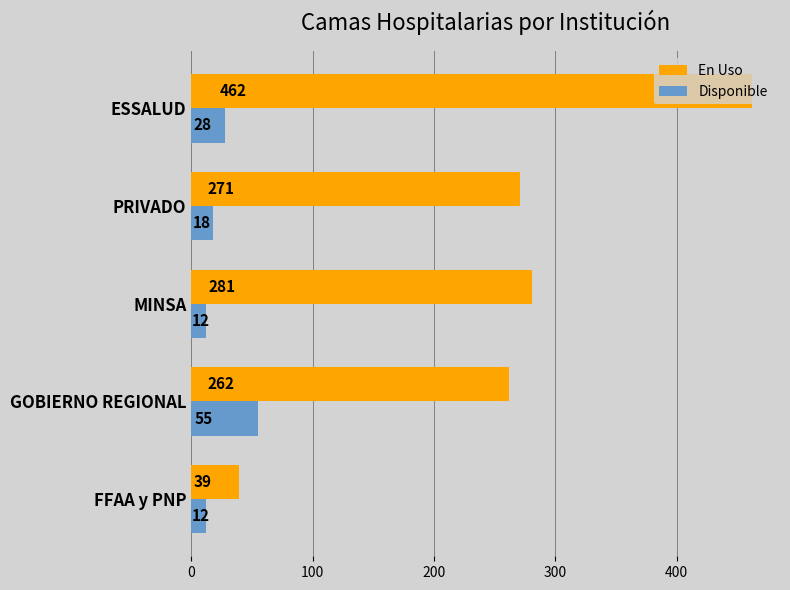

What is the spread (max minus min) of values at GOBIERNO REGIONAL?

207